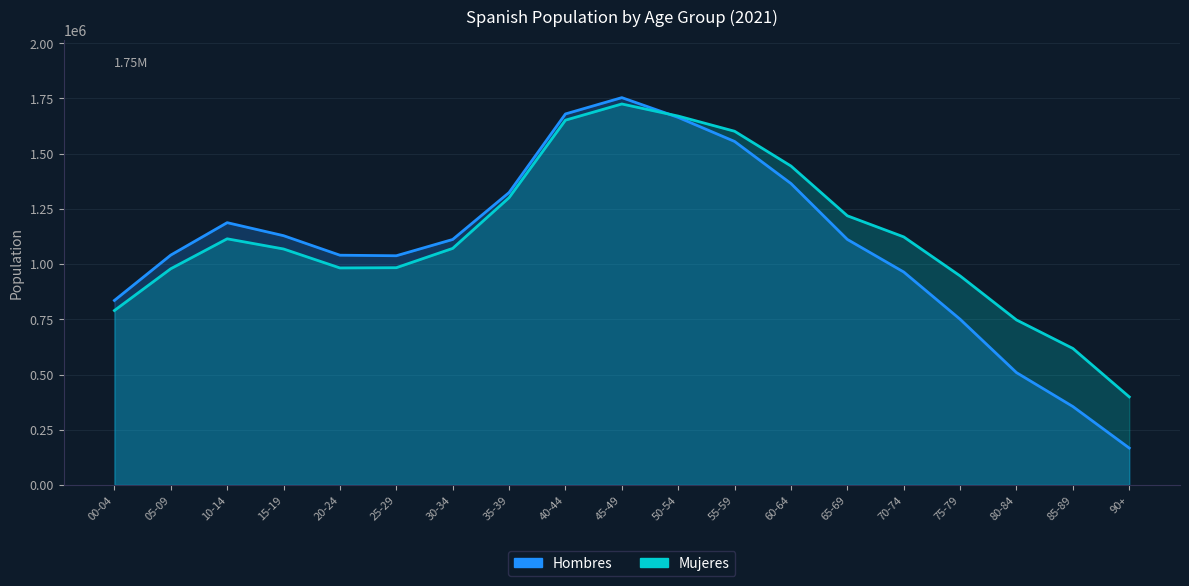

Reading left to right, list all the values displayed in this chart.

Hombres: 835508	1040923	1187720	1128770	1040328	1037873	1111594	1324091	1679992	1753827	1664281	1555413	1364884	1111764	964255	750284	508677	355068	167043
Mujeres: 789872	979067	1114575	1068498	982626	983734	1071181	1300829	1651821	1725144	1670254	1601602	1444173	1218788	1123223	946573	747110	618166	398776